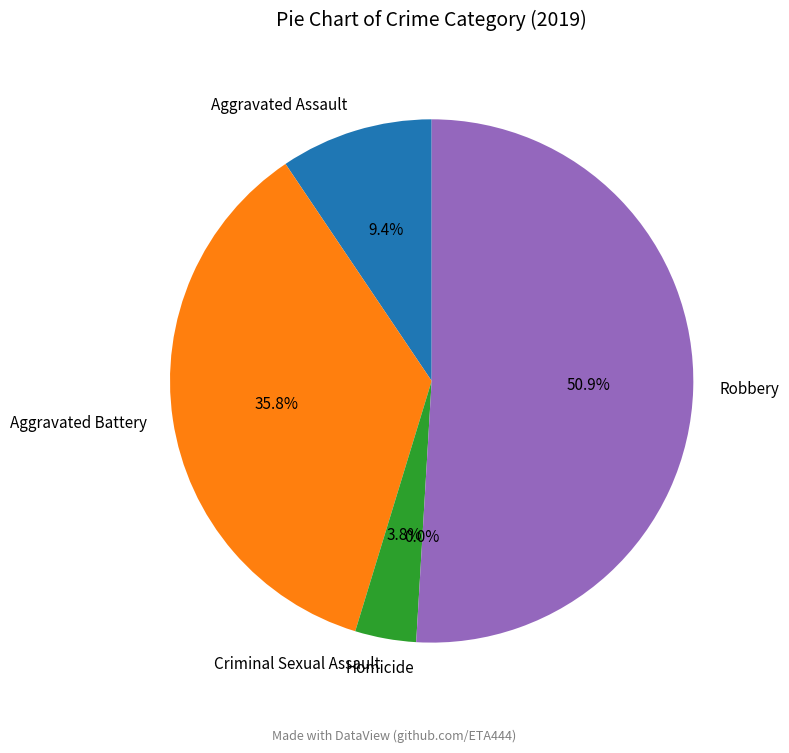

Rank the categories by value from highest to lowest.

Robbery, Aggravated Battery, Aggravated Assault, Criminal Sexual Assault, Homicide